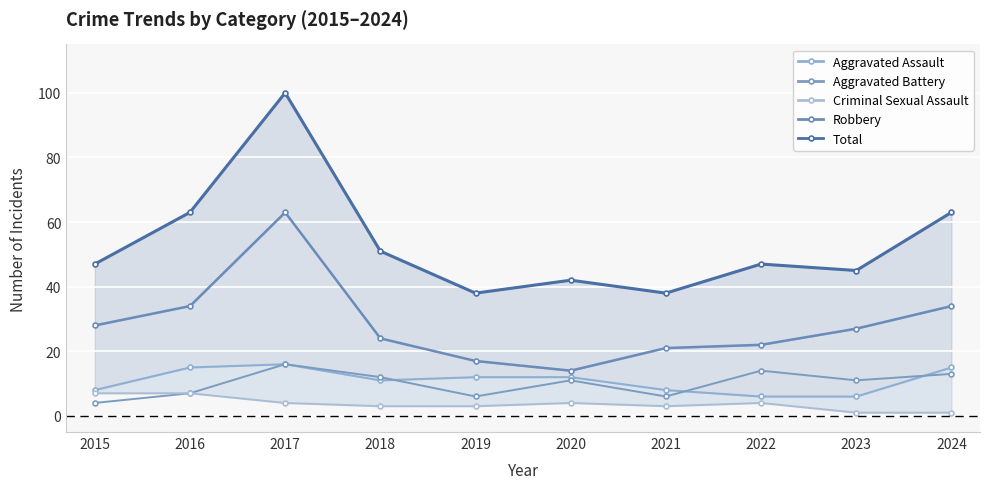

Reading left to right, transcribe all the data shown in this chart.

Aggravated Assault: 2015=8	2016=15	2017=16	2018=11	2019=12	2020=12	2021=8	2022=6	2023=6	2024=15
Aggravated Battery: 2015=4	2016=7	2017=16	2018=12	2019=6	2020=11	2021=6	2022=14	2023=11	2024=13
Criminal Sexual Assault: 2015=7	2016=7	2017=4	2018=3	2019=3	2020=4	2021=3	2022=4	2023=1	2024=1
Robbery: 2015=28	2016=34	2017=63	2018=24	2019=17	2020=14	2021=21	2022=22	2023=27	2024=34
Total: 2015=47	2016=63	2017=100	2018=51	2019=38	2020=42	2021=38	2022=47	2023=45	2024=63